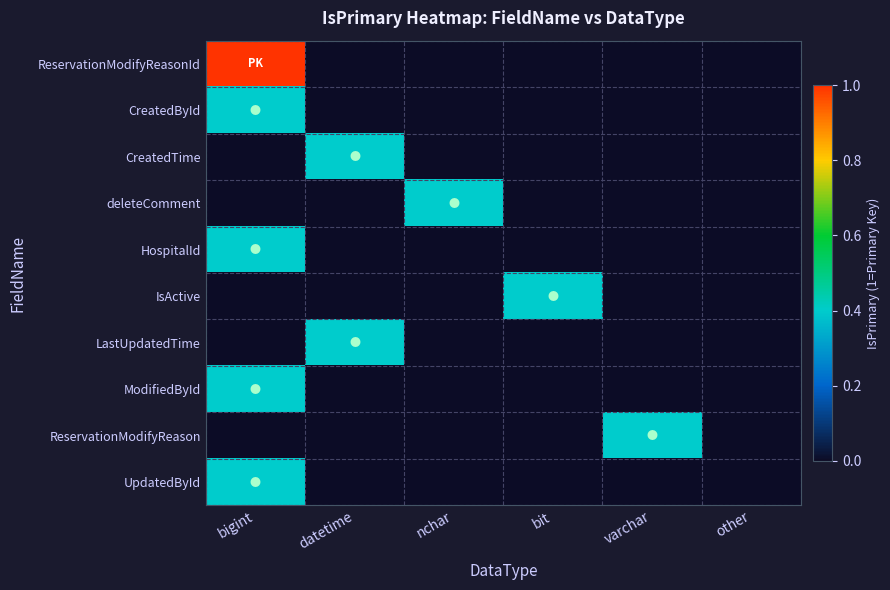

At how many categories does at least one series exceed 0?

5